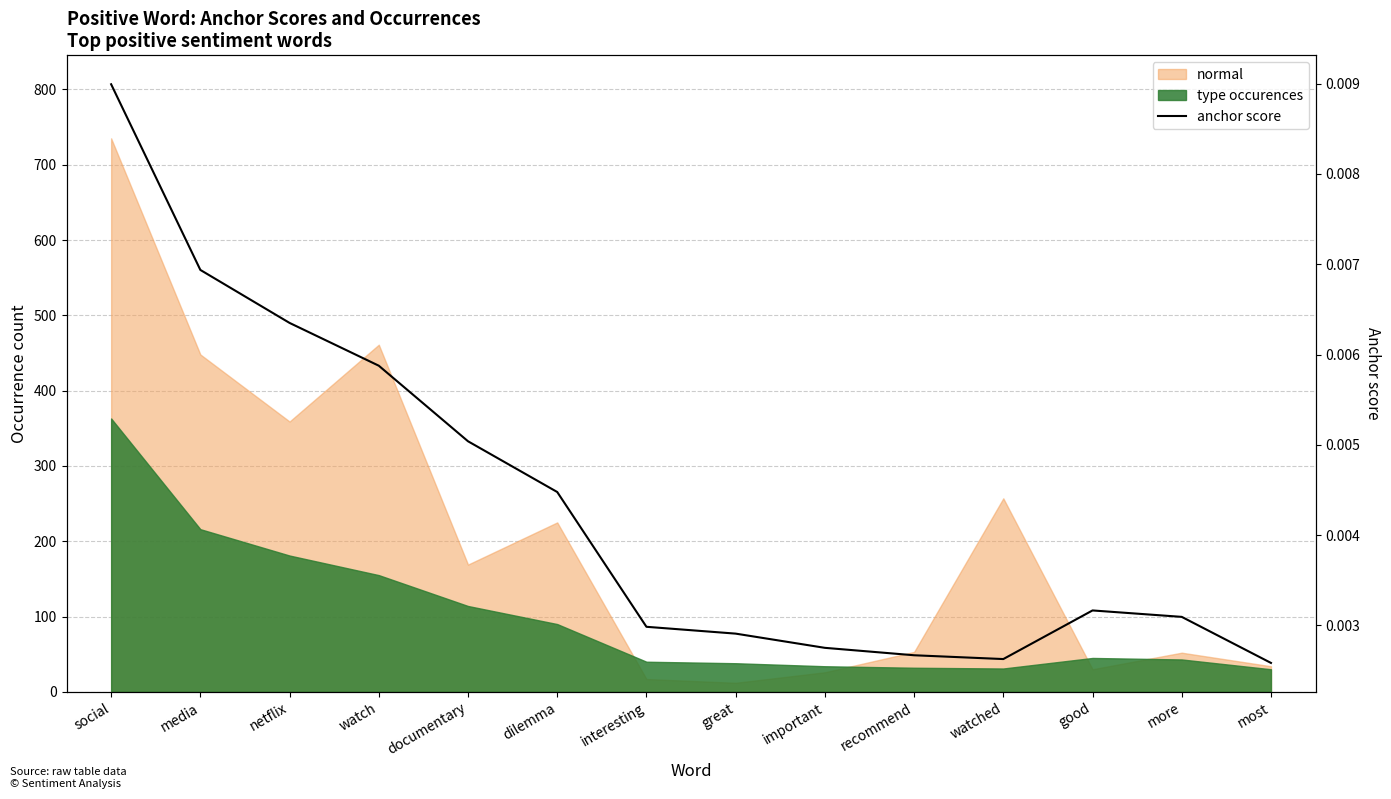

How many interior local valleys (lower than both neighbors) does the data have?

1